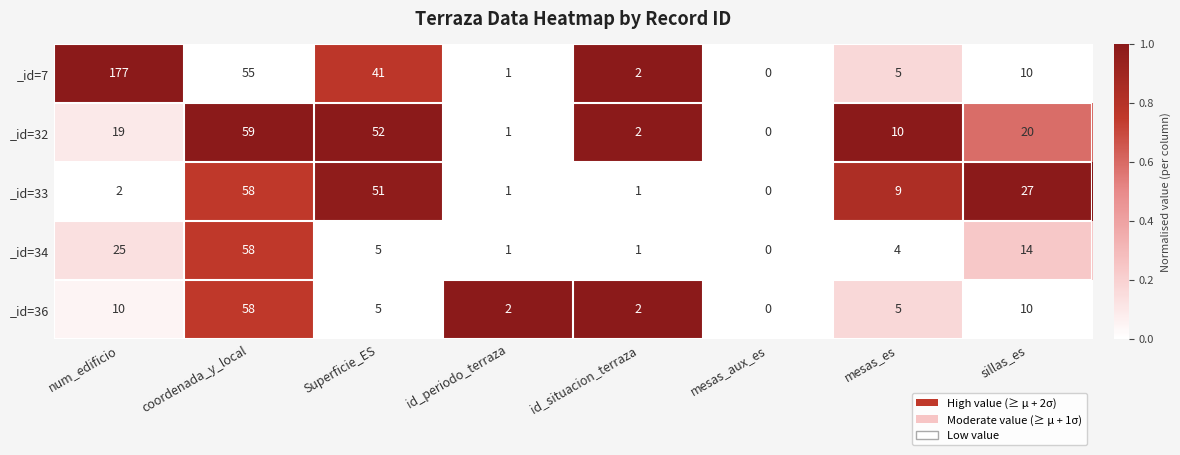

Where is _id=34 nearest to the value 29?

num_edificio